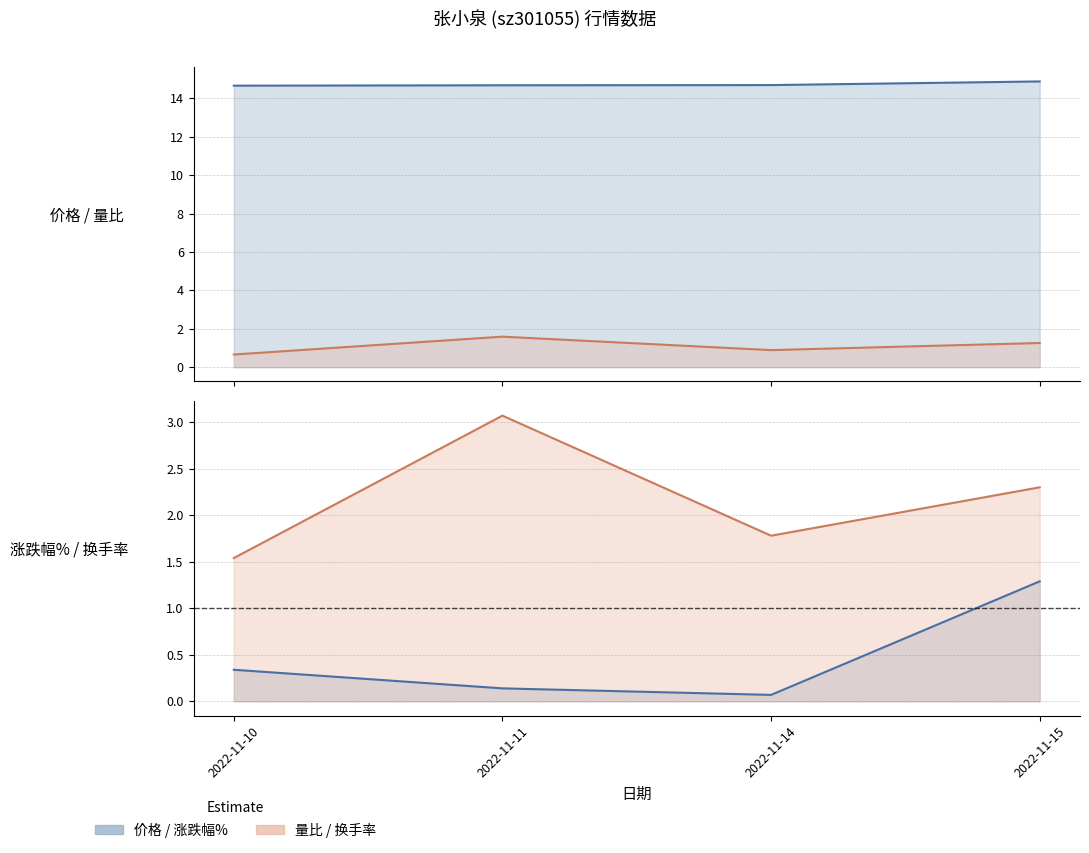

Which has a higher value, 2022-11-11 or 2022-11-10?

2022-11-11